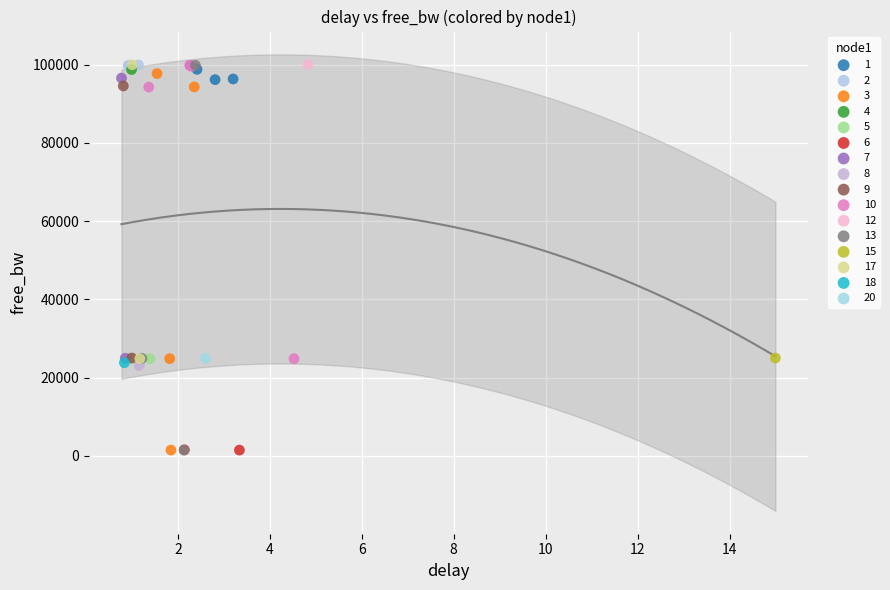

What are all the series names shown in the legend?

1, 2, 3, 4, 5, 6, 7, 8, 9, 10, 12, 13, 15, 17, 18, 20